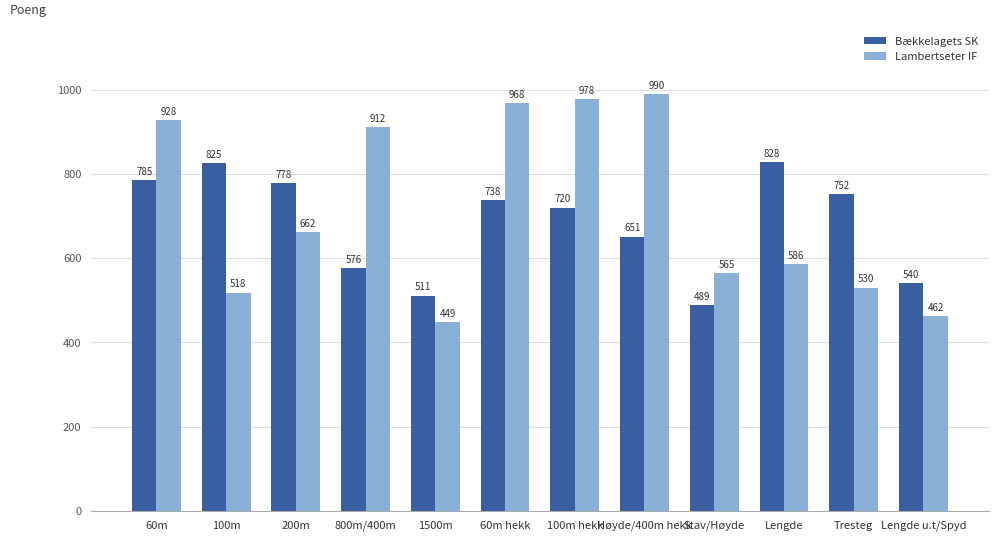

At which label does Lambertseter IF reach its minimum?

1500m